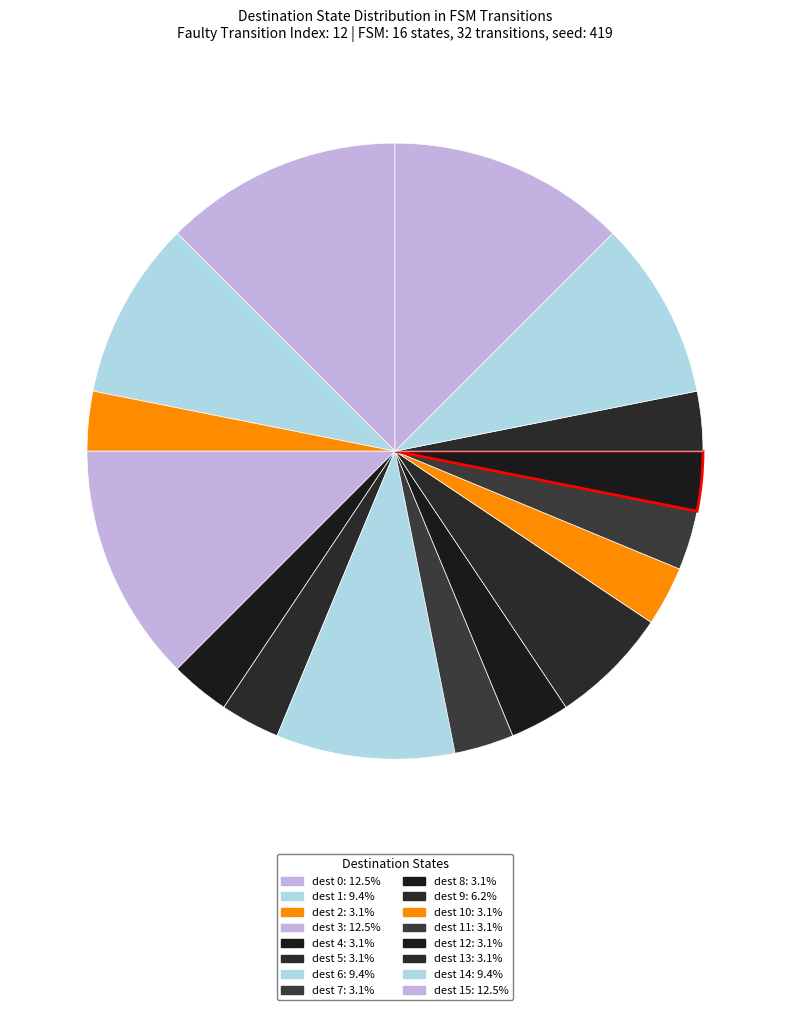

Which slice is the largest?

state 0 (a)